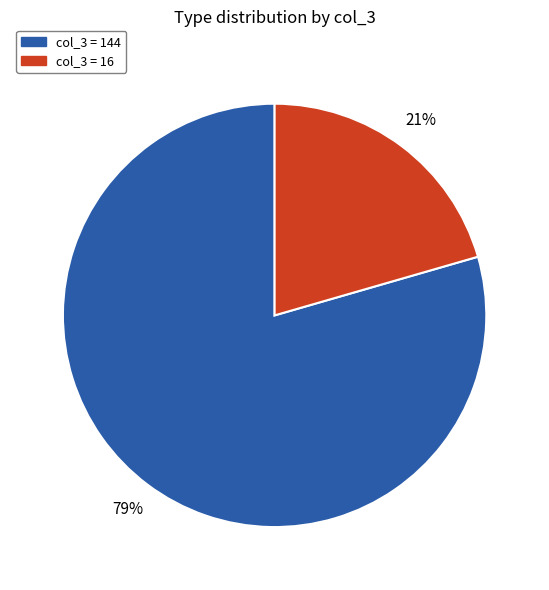

Does any single category account for the majority?

Yes